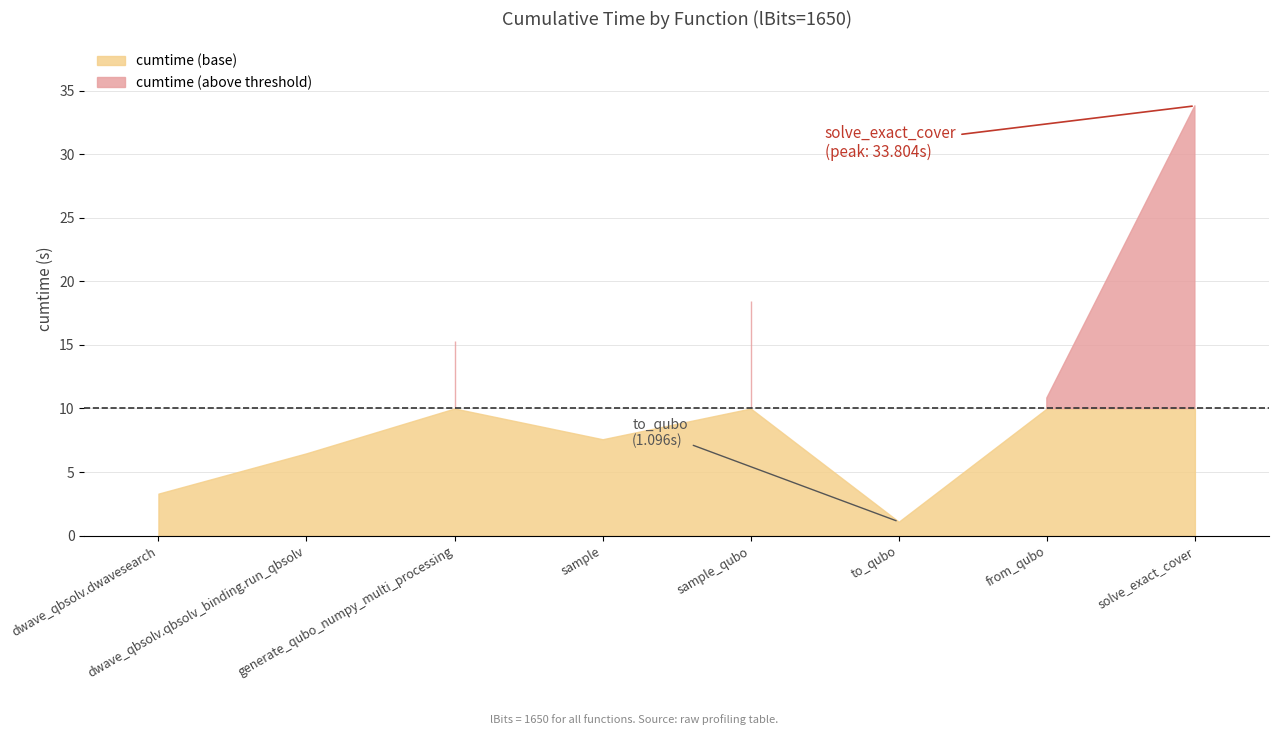

Where does the data first go above 10?

generate_qubo_numpy_multi_processing